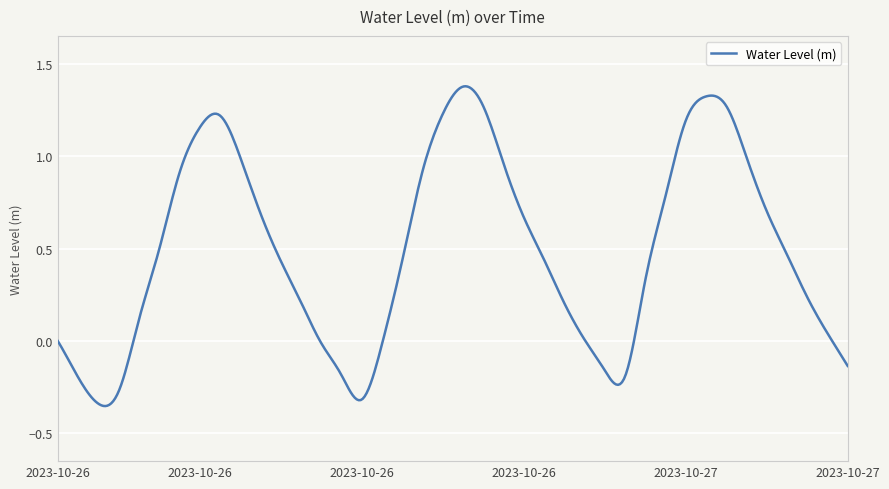

What is the difference between the maximum and minimum values?

1.7